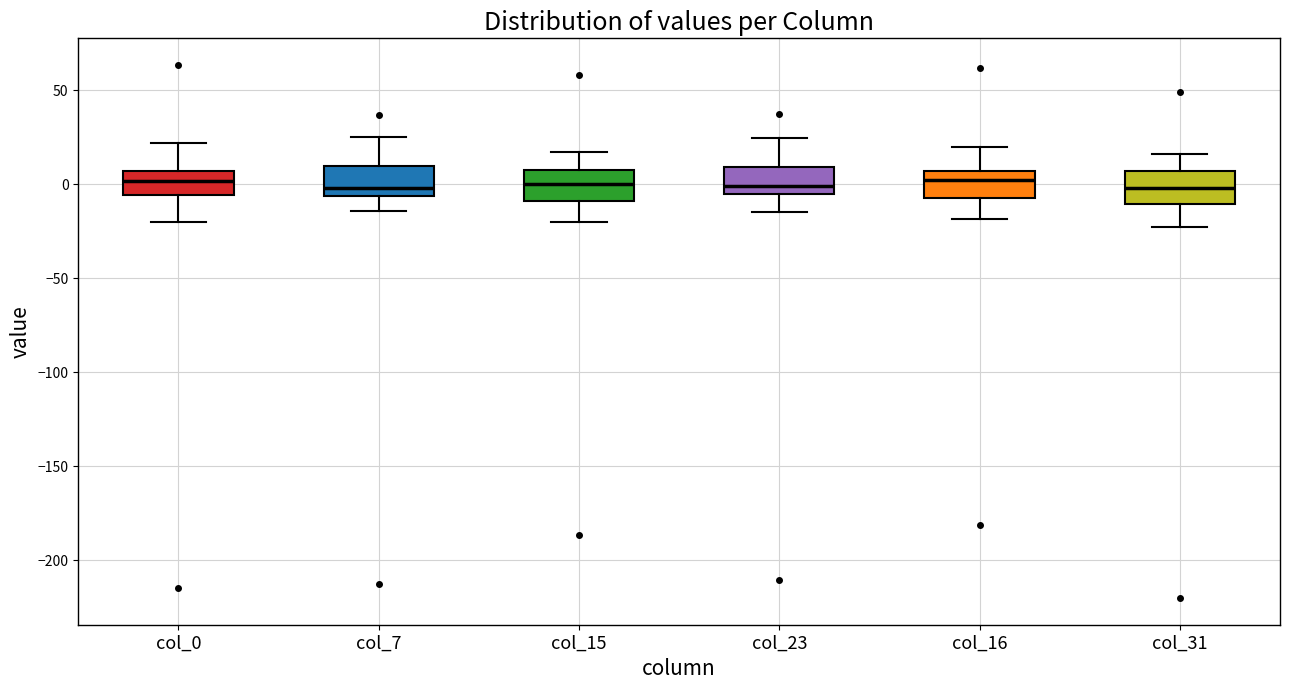

Reading left to right, read every box against the y-axis: the position of its median line, the range the box covers, and the ends of its whiskers. The values are not printed on the chart, so give them approximately, as read against the axis.

col_0: median 0, box -5 to 5, whiskers -20 to 20
col_7: median 0, box -5 to 10, whiskers -15 to 25
col_15: median 0, box -10 to 10, whiskers -20 to 15
col_23: median 0, box -5 to 10, whiskers -15 to 25
col_16: median 0, box -5 to 5, whiskers -20 to 20
col_31: median 0, box -10 to 5, whiskers -25 to 15